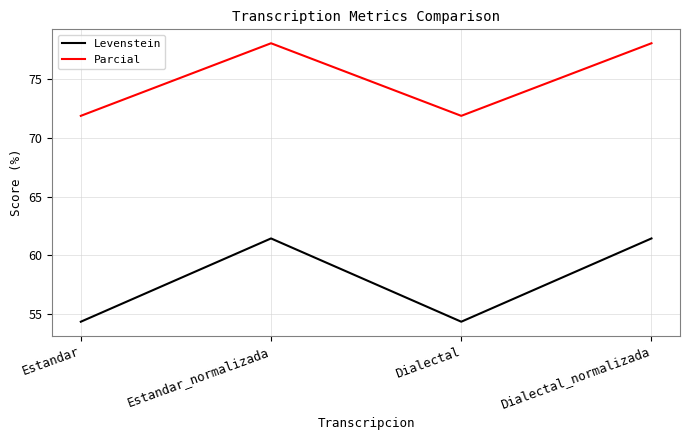

What is the difference between the maximum and minimum values in the Parcial series?

6.2